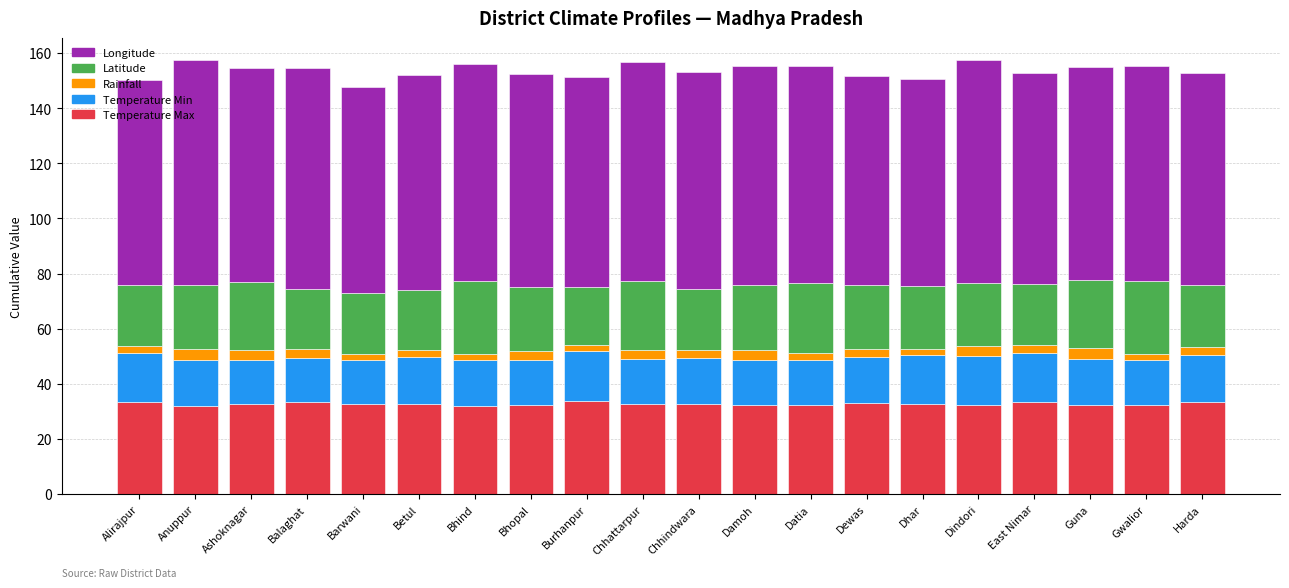

Are the bars horizontal?

No